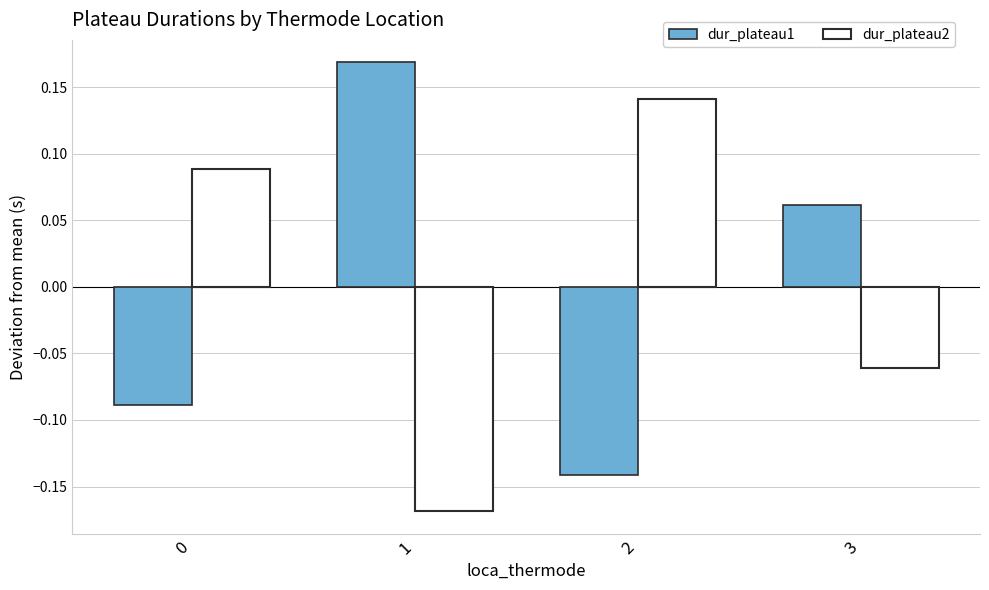

List the labels in order of dur_plateau2 value, smallest first.

1, 3, 0, 2